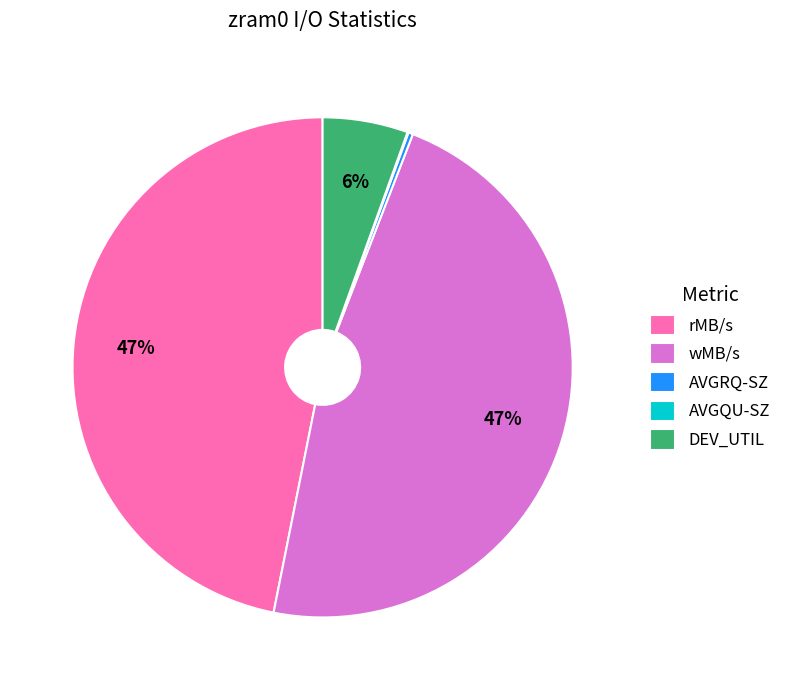

Does any single category account for the majority?

No